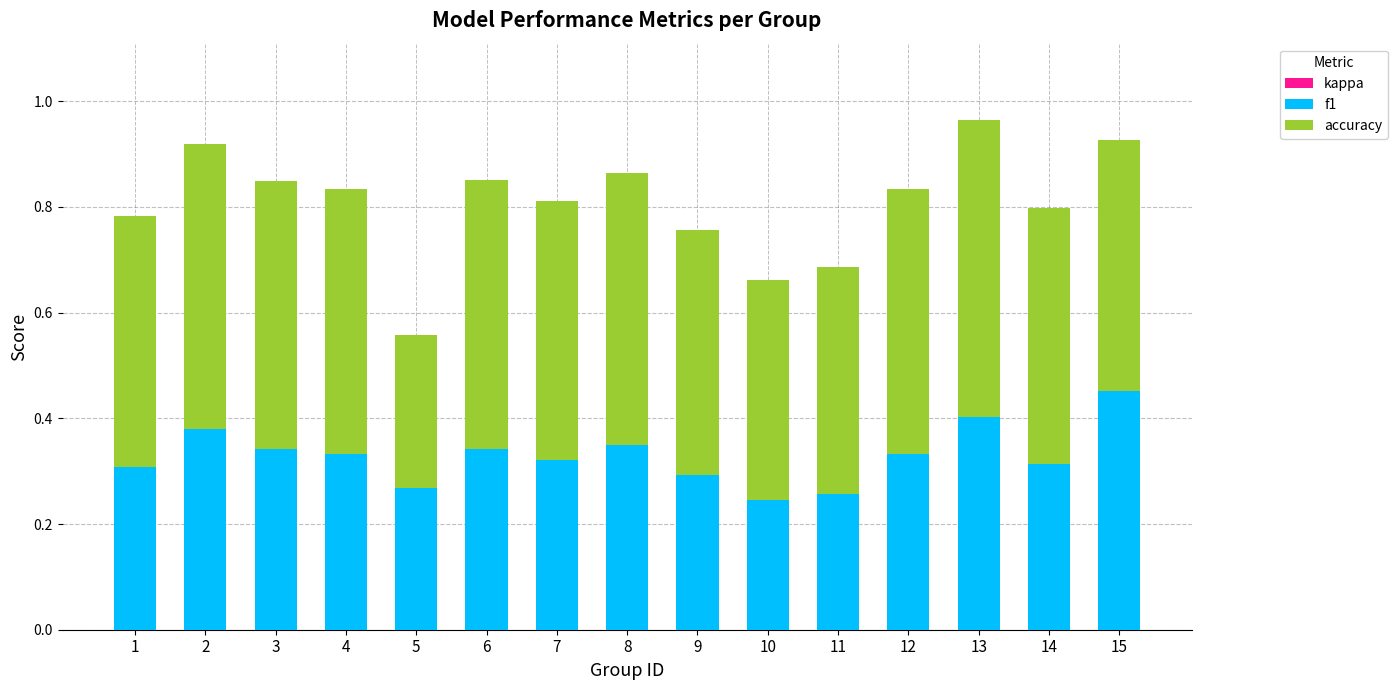

What is the total value across all series at 1?

0.8